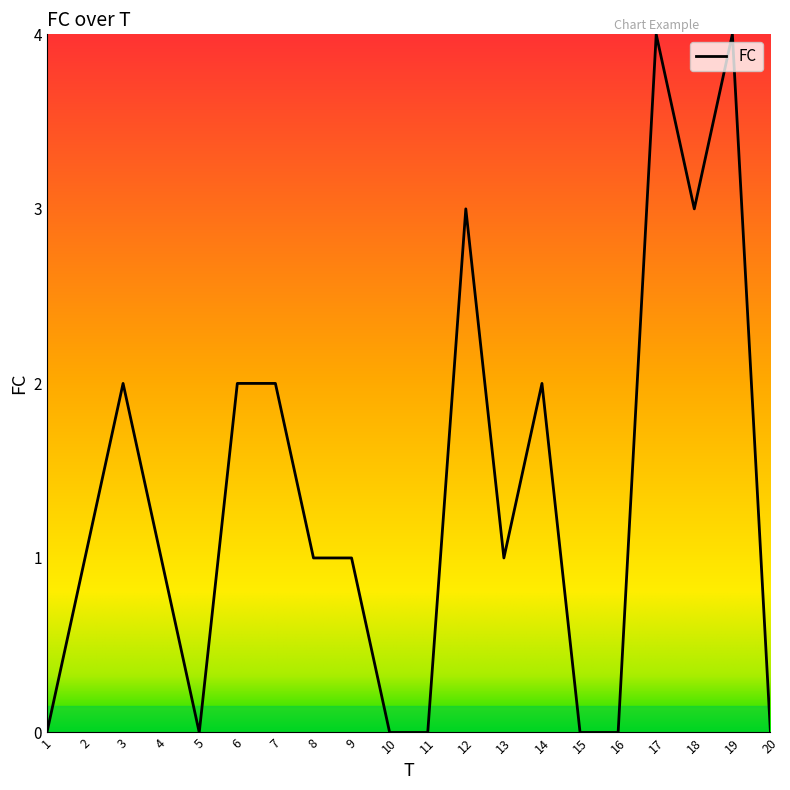

What is the approximate value at 14?

2